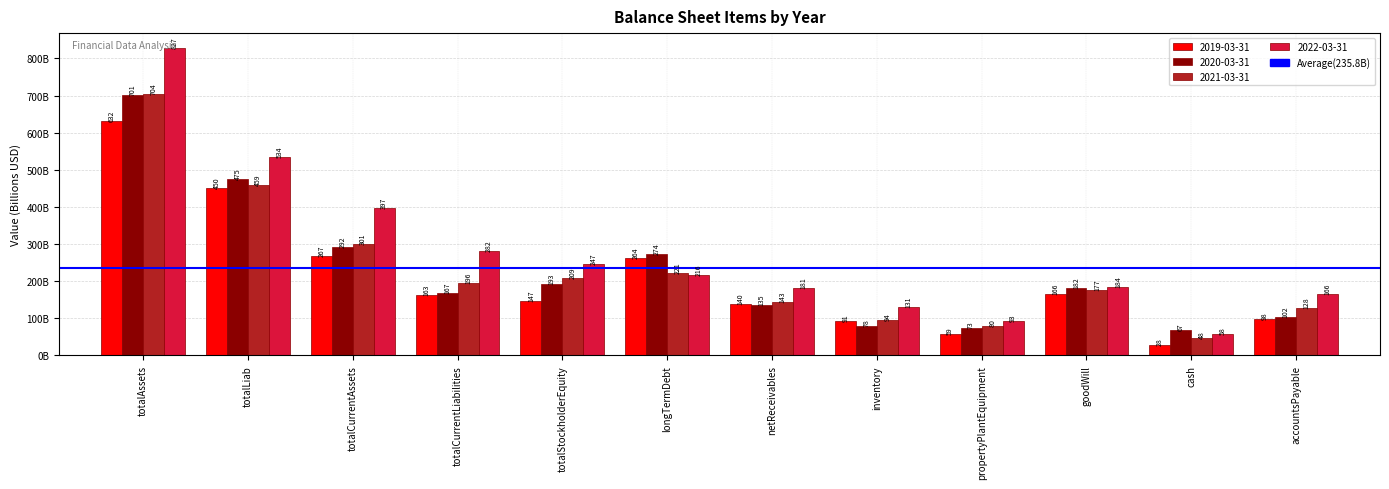

Is it true that 2019-03-31 equals 631660000000 at totalAssets?

True